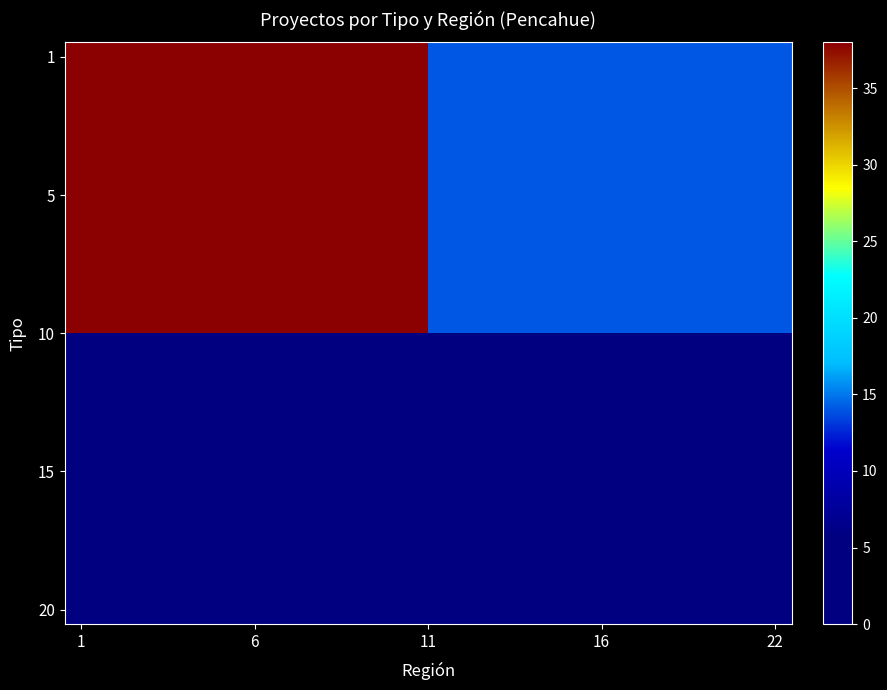

Which label corresponds to the smallest value in the chart?

1